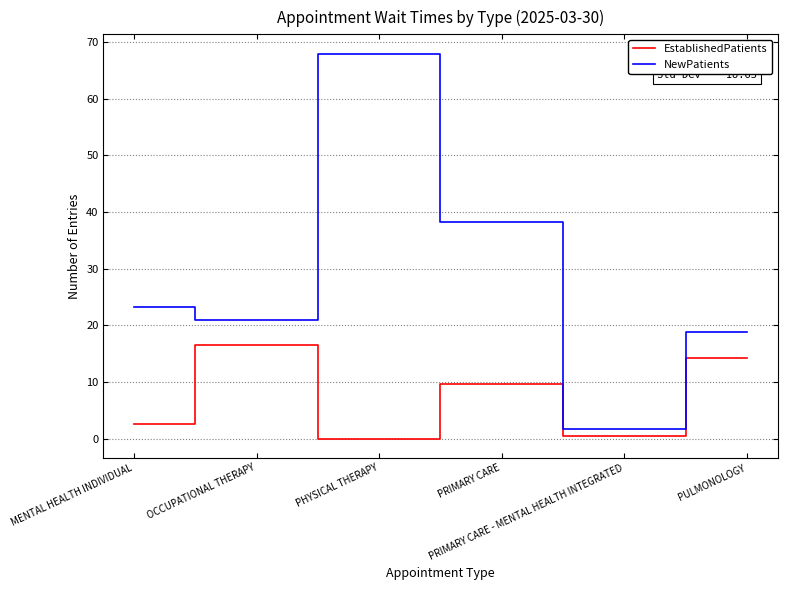

Does the chart have visible grid lines?

Yes